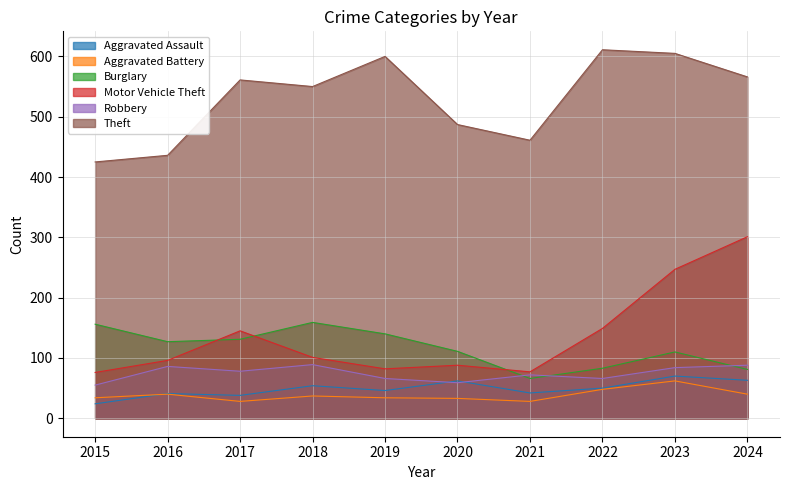

How many lines are shown in the chart?

6